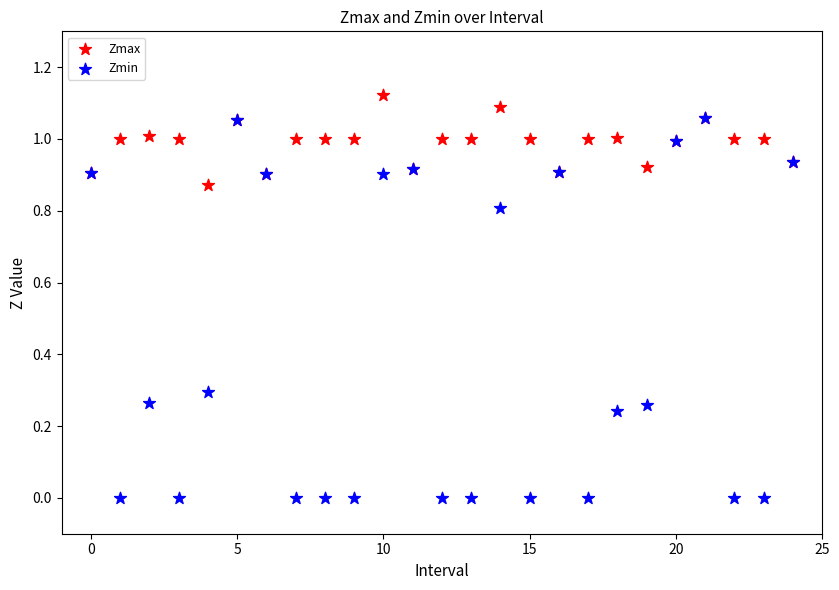

Which series reaches the minimum Y coordinate?

Zmin